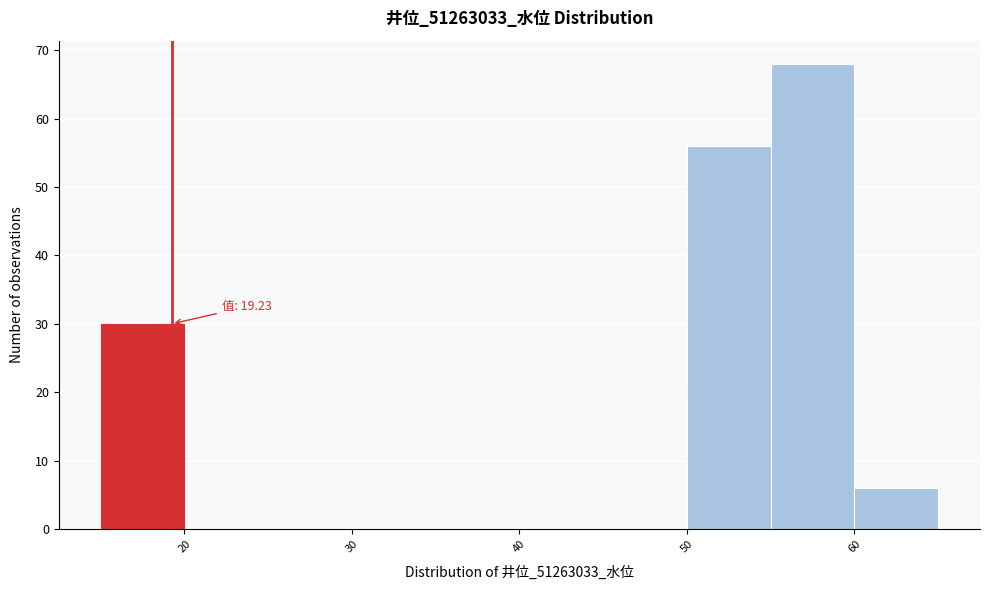

Which range on the x-axis has the tallest bar?

55 to 60